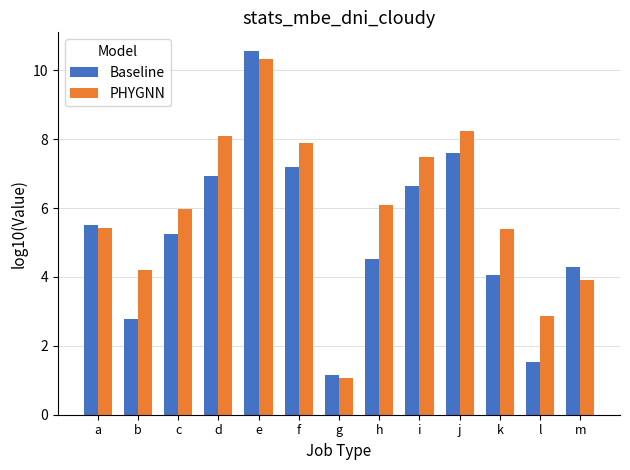

Reading left to right, extract all data points from this chart.

Baseline: a=5.5	b=2.8	c=5.2	d=6.9	e=10.6	f=7.2	g=1.1	h=4.5	i=6.6	j=7.6	k=4.1	l=1.5	m=4.3
PHYGNN: a=5.4	b=4.2	c=6.0	d=8.1	e=10.3	f=7.9	g=1.1	h=6.1	i=7.5	j=8.2	k=5.4	l=2.9	m=3.9